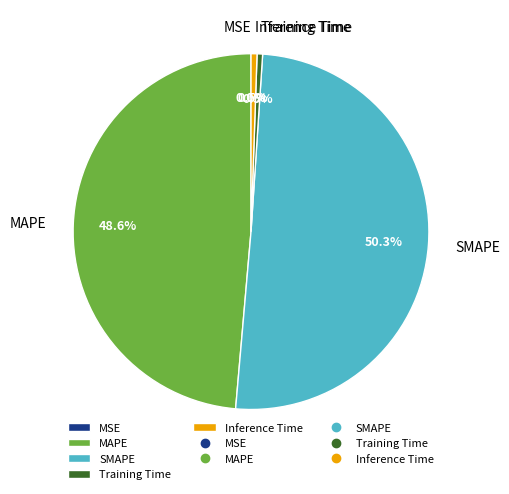

Between SMAPE and Training Time, which is larger?

SMAPE